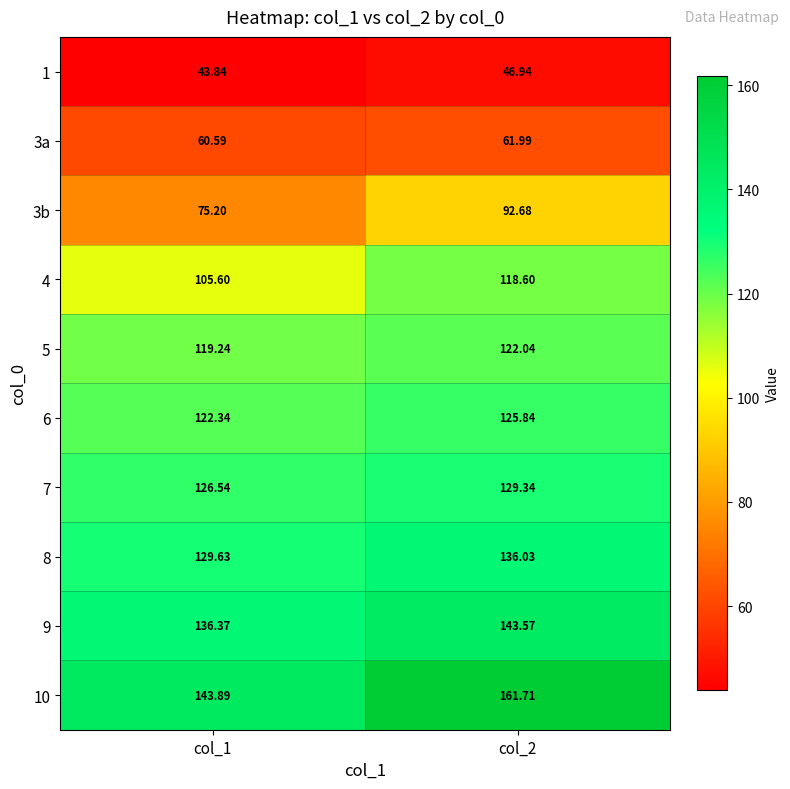

Is the value of 10 at col_1 greater than the value of 6 at col_2?

Yes